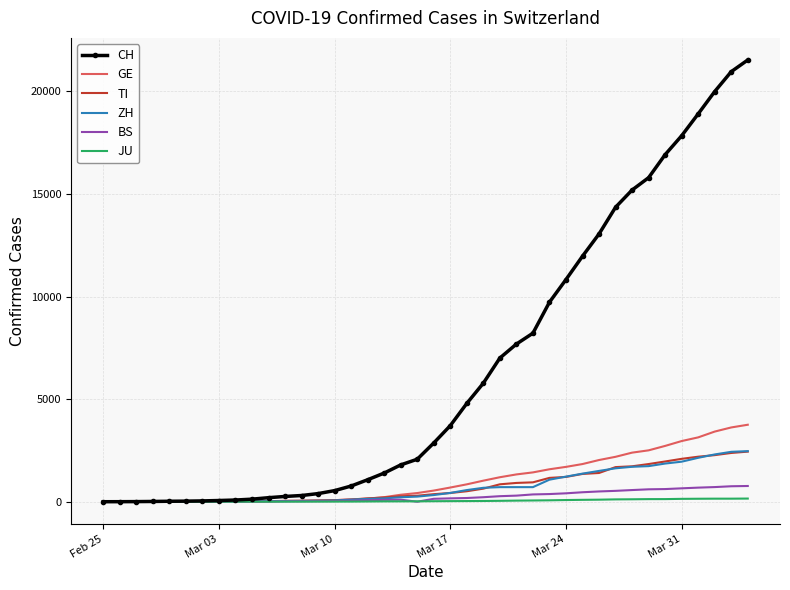

Which series has the widest spread of values?

CH